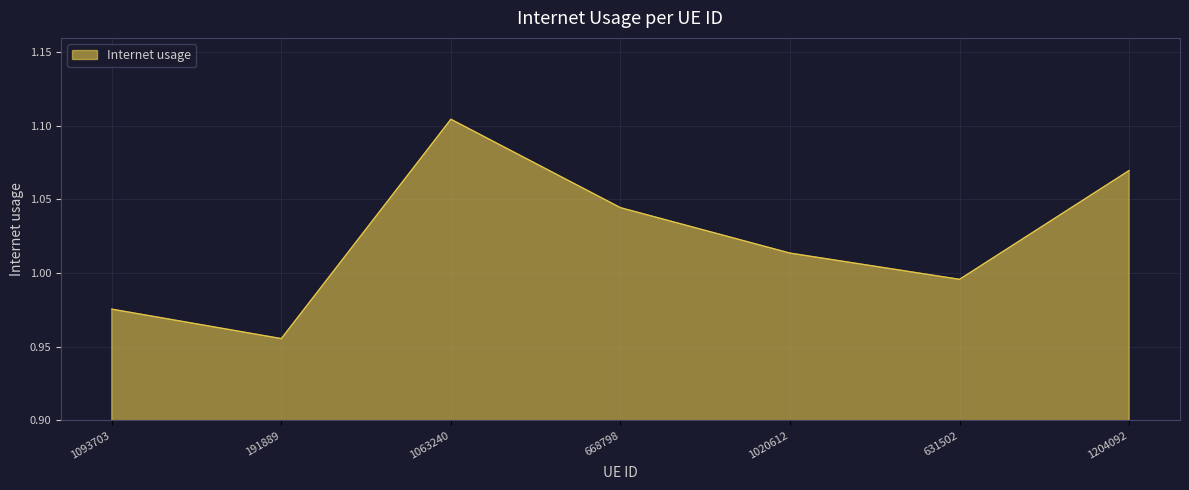

How many interior local valleys (lower than both neighbors) does the data have?

2